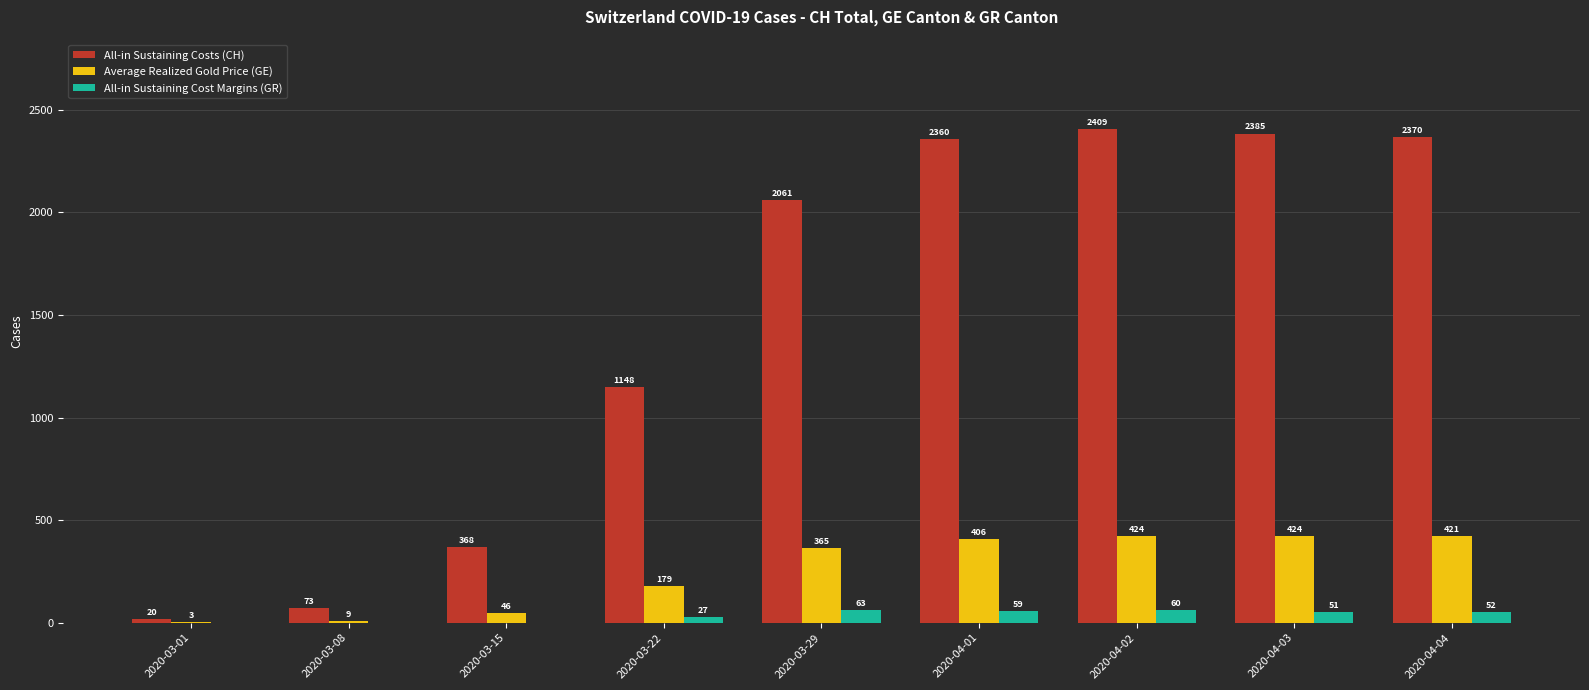

At which label does All-in Sustaining Cost Margins (GR) first exceed 51?

2020-03-29